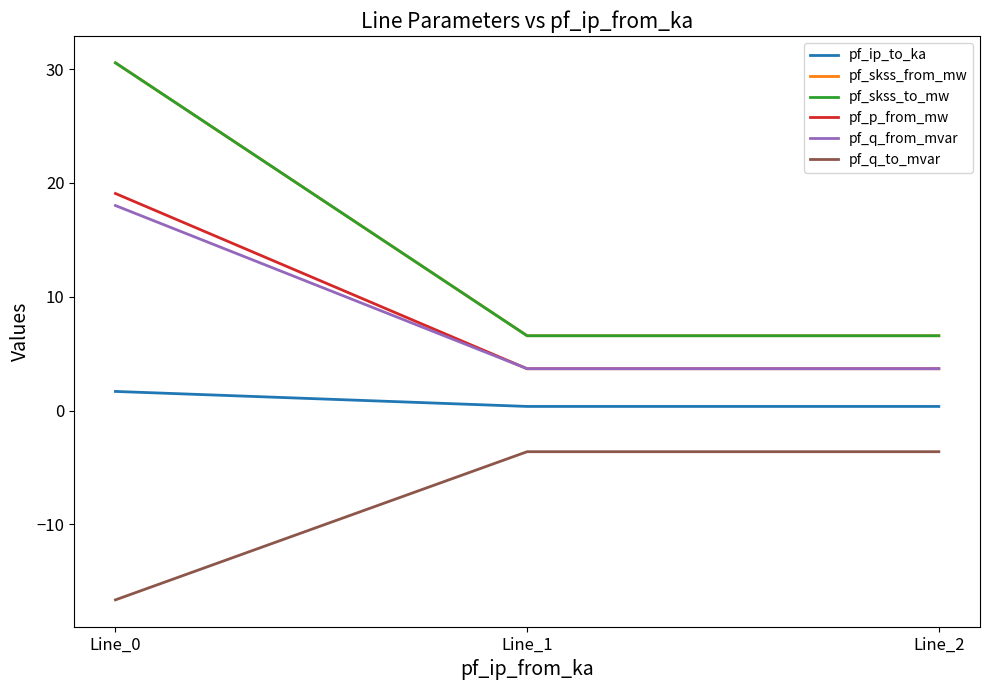

Which series has the largest range (max minus min)?

pf_skss_from_mw